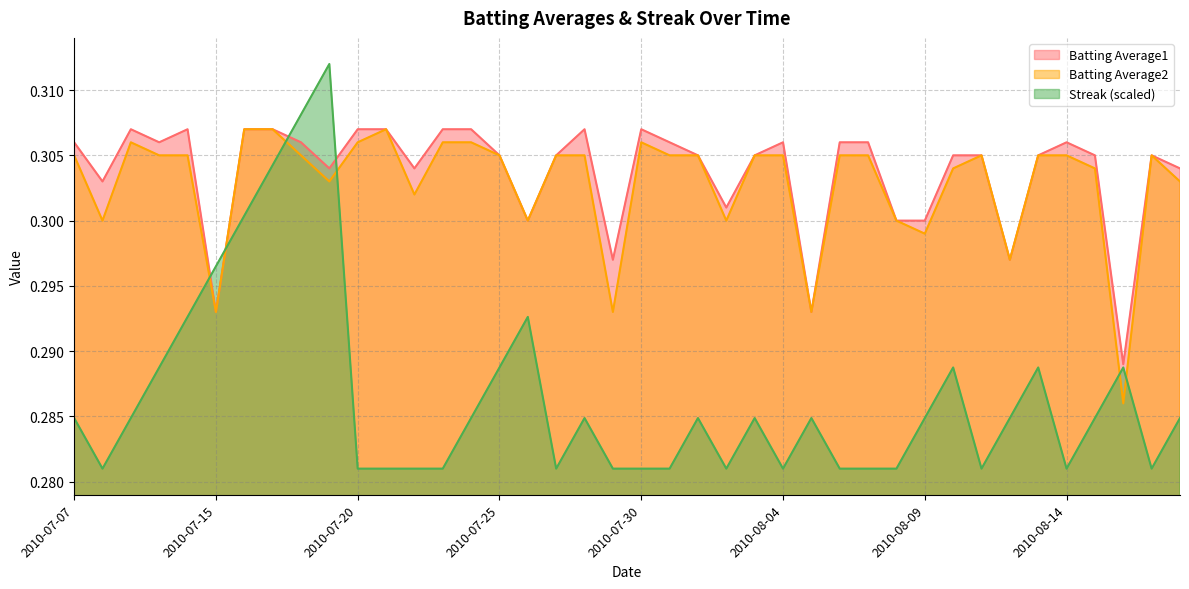

True or false: Batting Average2 and Streak cross at least once.

True